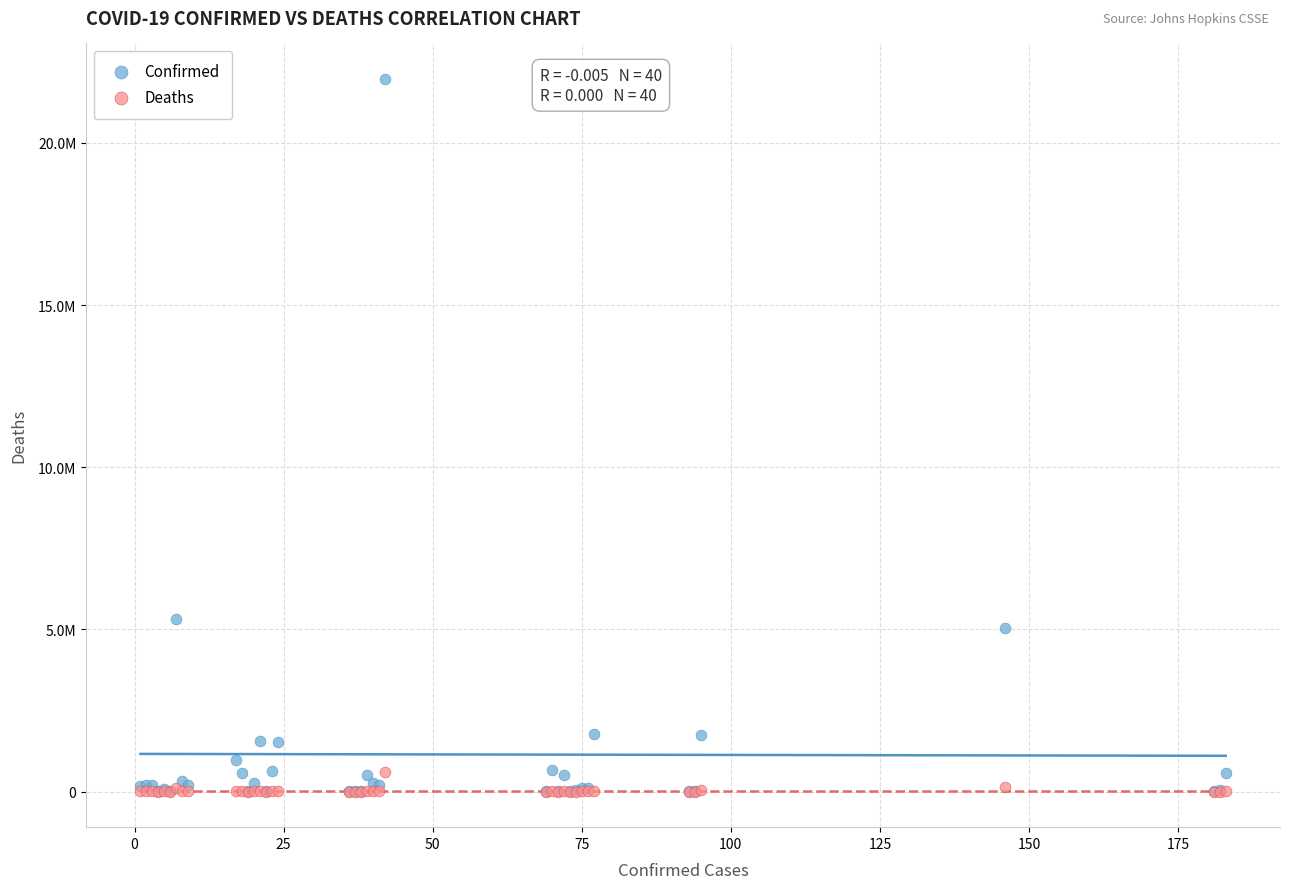

Which series has the widest spread of Y values?

Confirmed